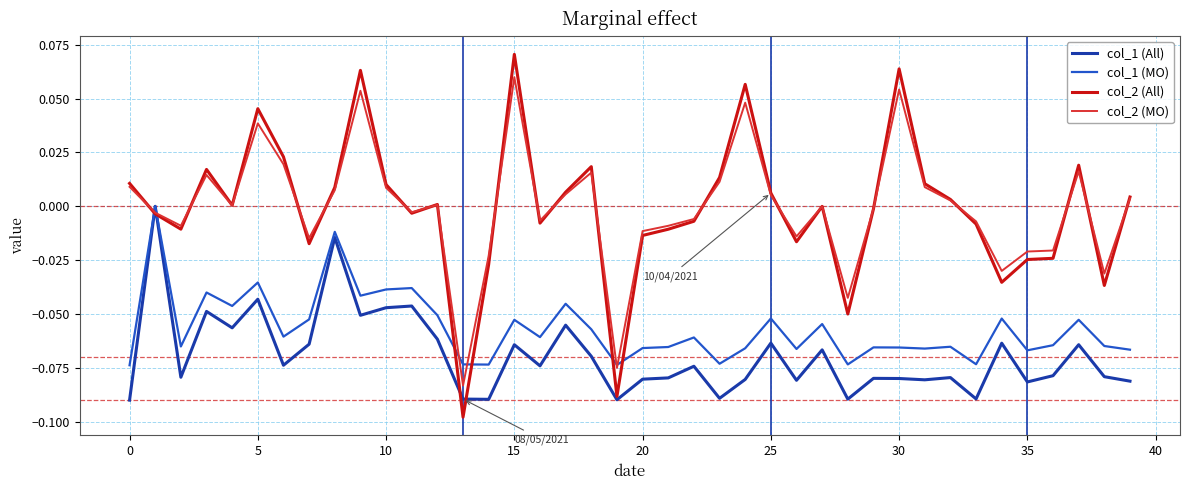

How many intersections are there between col_1 (All) and col_2 (MO)?

2